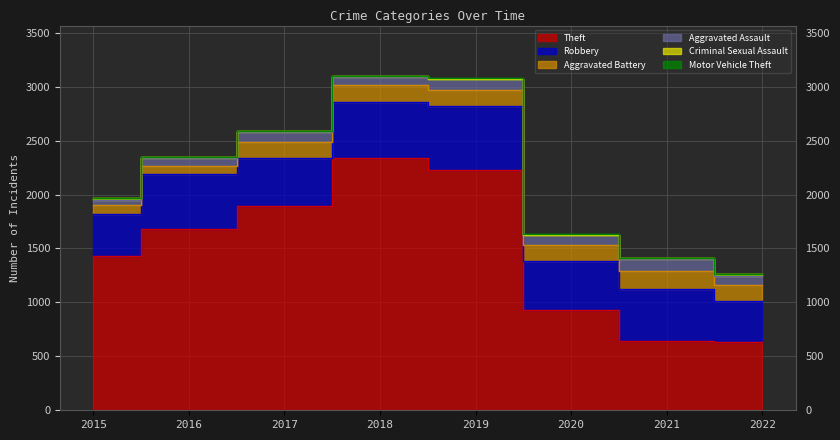

Read the Theft value at 2018, to the nearest 10.

2340